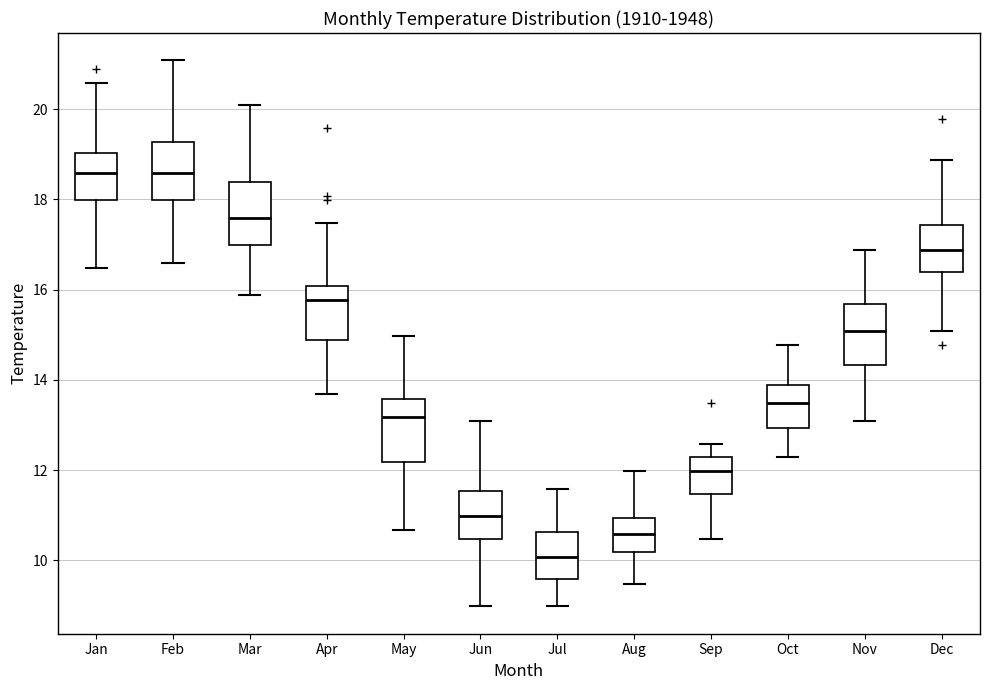

Where is the lower edge of the box for Jul on the y-axis? The values are not printed on the chart, so give them approximately, as read against the axis.

9.6